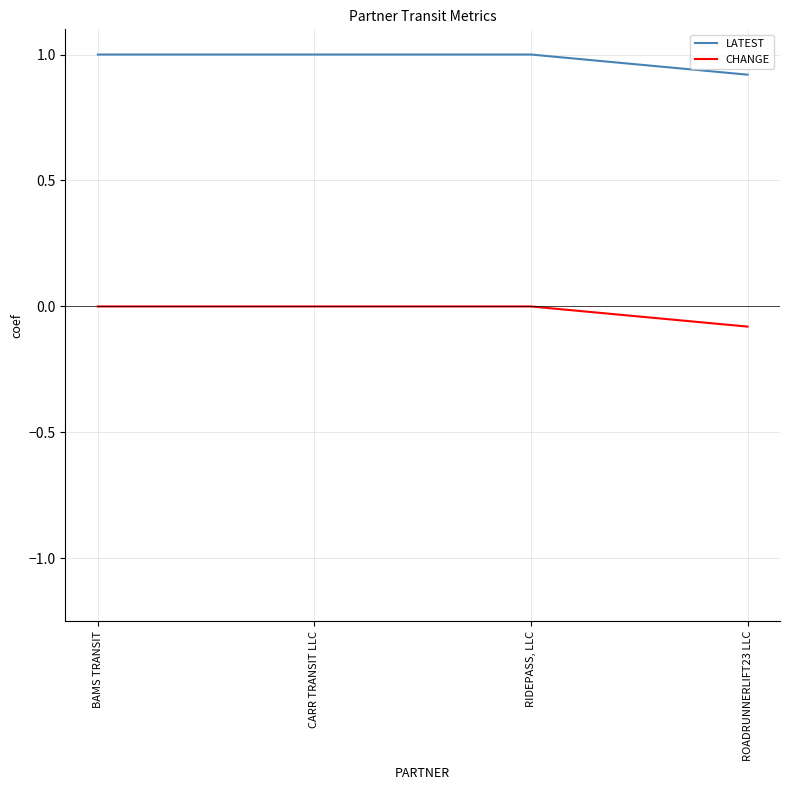

Is the value of CHANGE at ROADRUNNERLIFT23 LLC greater than the value of LATEST at BAMS TRANSIT?

No